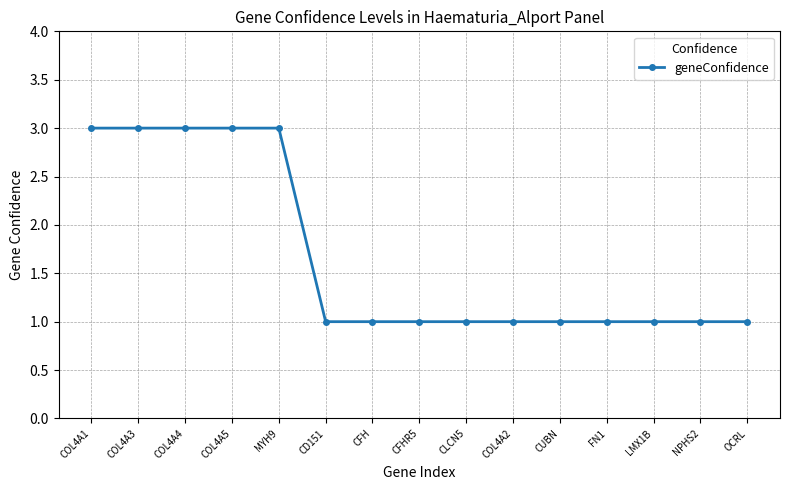

Between COL4A5 and CFH, which is larger?

COL4A5